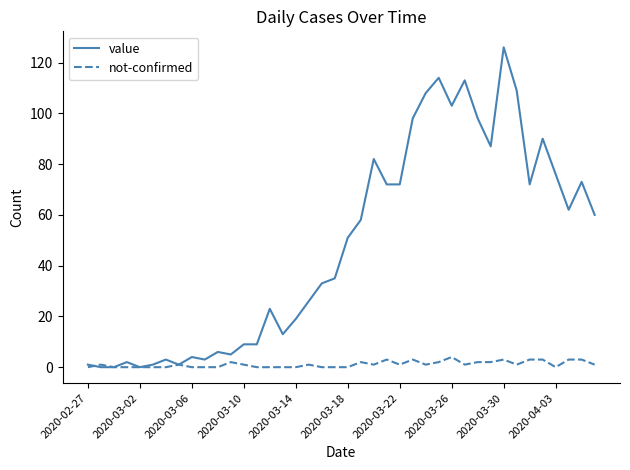

What is the maximum value for not-confirmed?

4